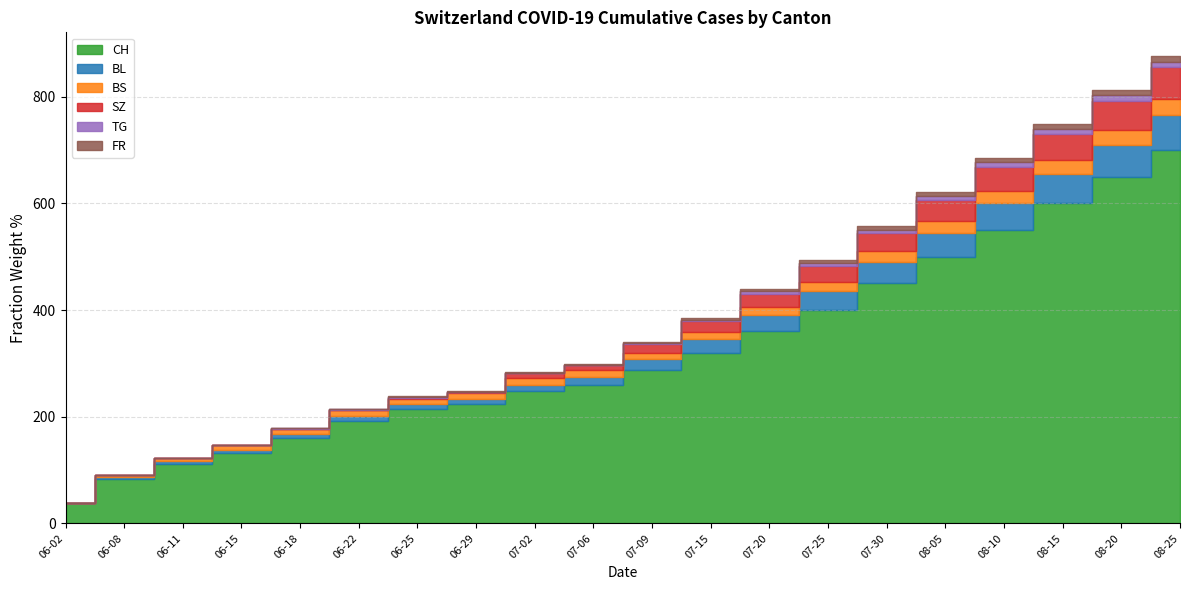

Between 2020-07-25 and 2020-06-22, which is larger?

2020-07-25